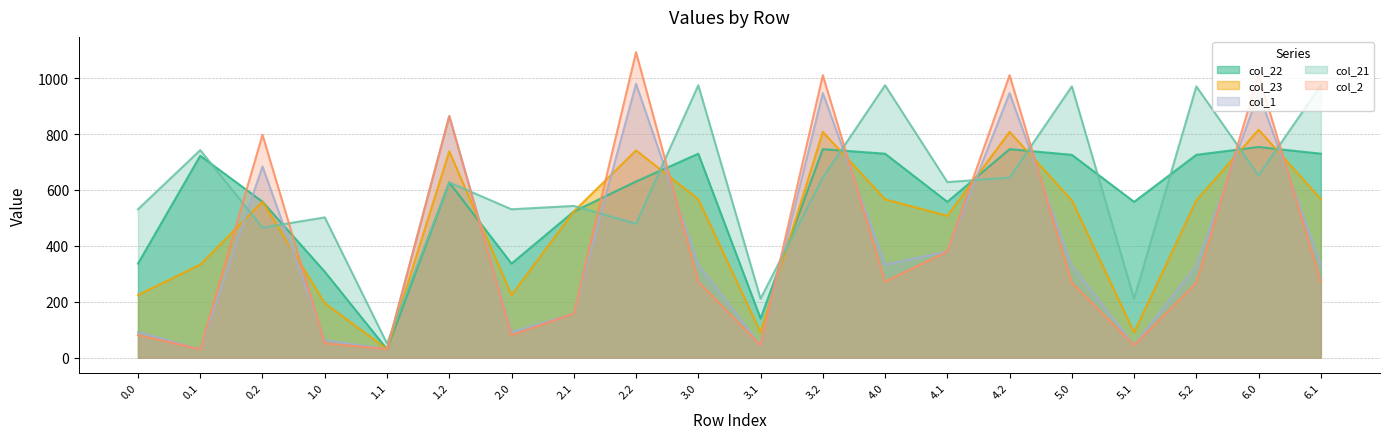

Read the col_1 value at 1.1.

30.8